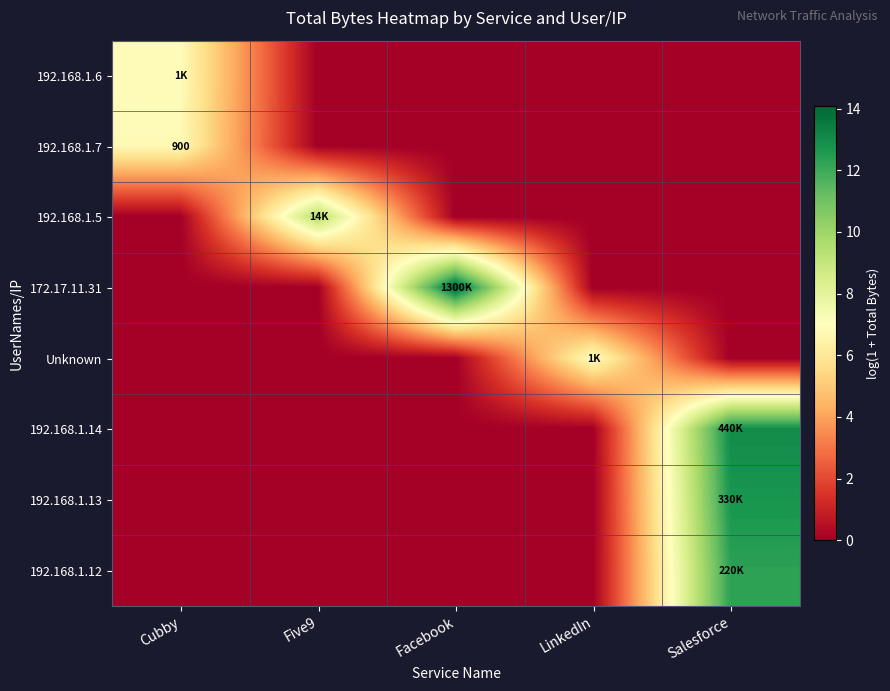

What is the difference between the maximum and minimum values in the 192.168.1.6 series?

6.9